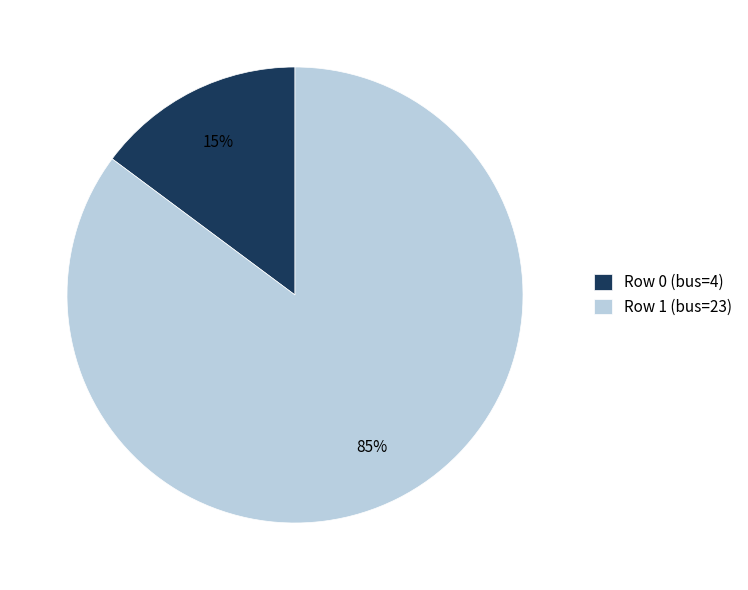

How many segments does this pie chart have?

2